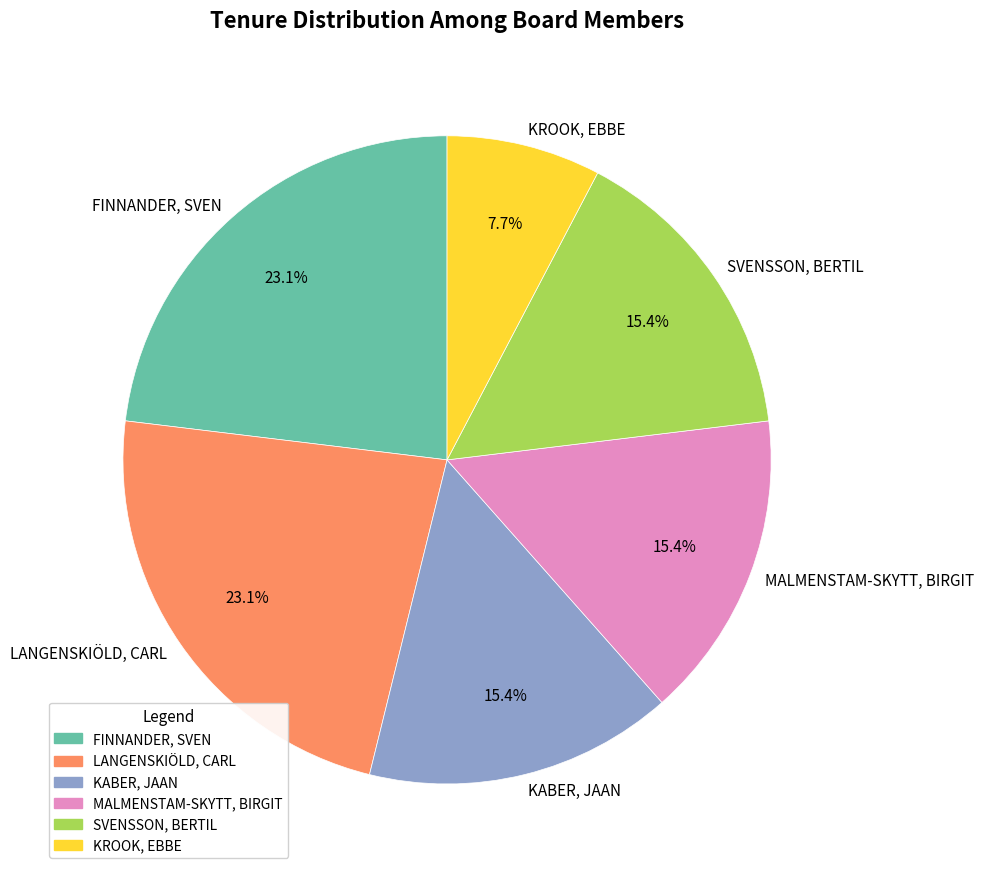

What is the total percentage of SVENSSON, BERTIL and MALMENSTAM-SKYTT, BIRGIT?

30.8%